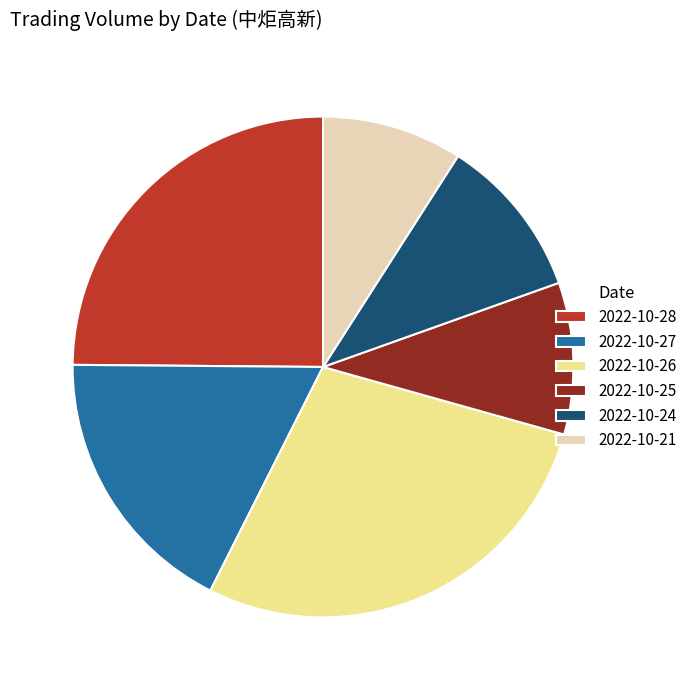

Which has a higher value, 2022-10-25 or 2022-10-26?

2022-10-26